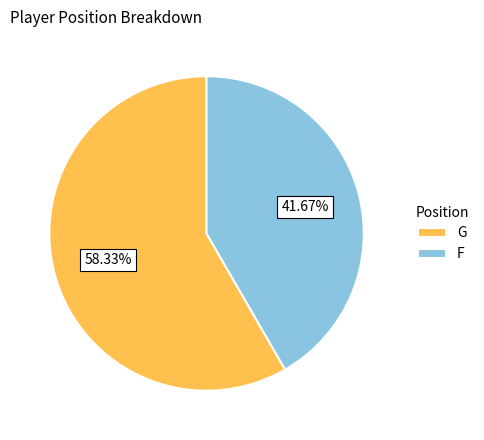

To the nearest percent, what portion does F represent?

42%